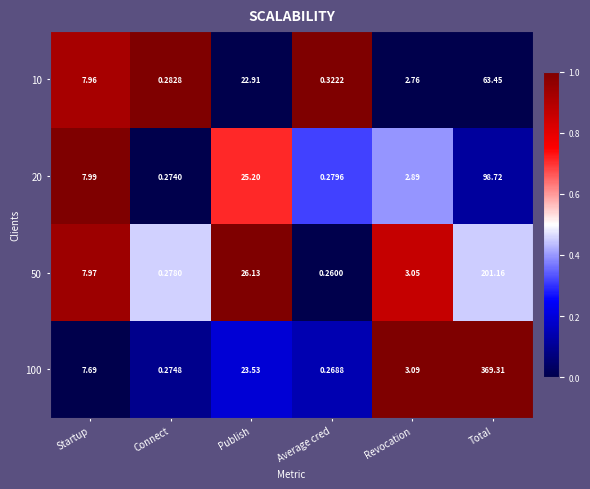

Which series has the widest spread of values?

100